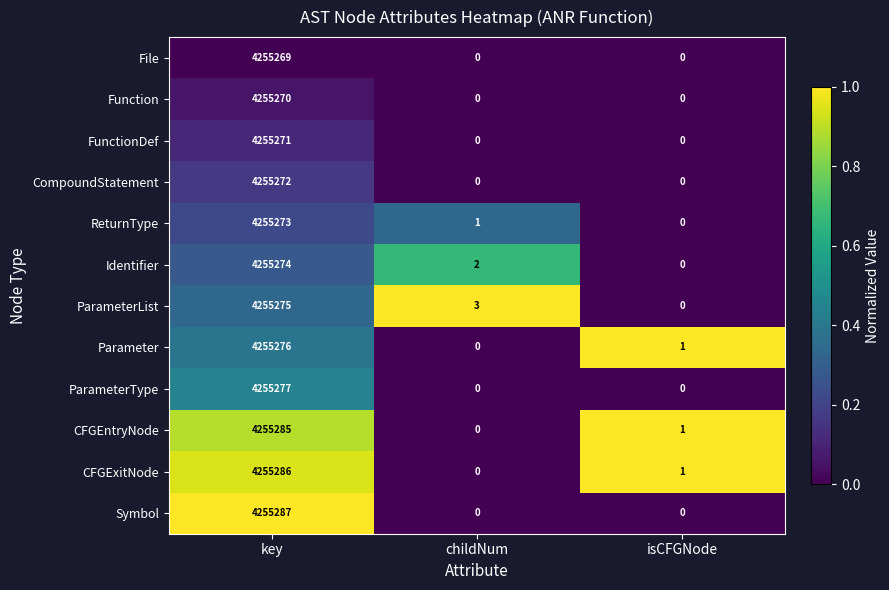

Where is Parameter nearest to the value 2127638?

isCFGNode